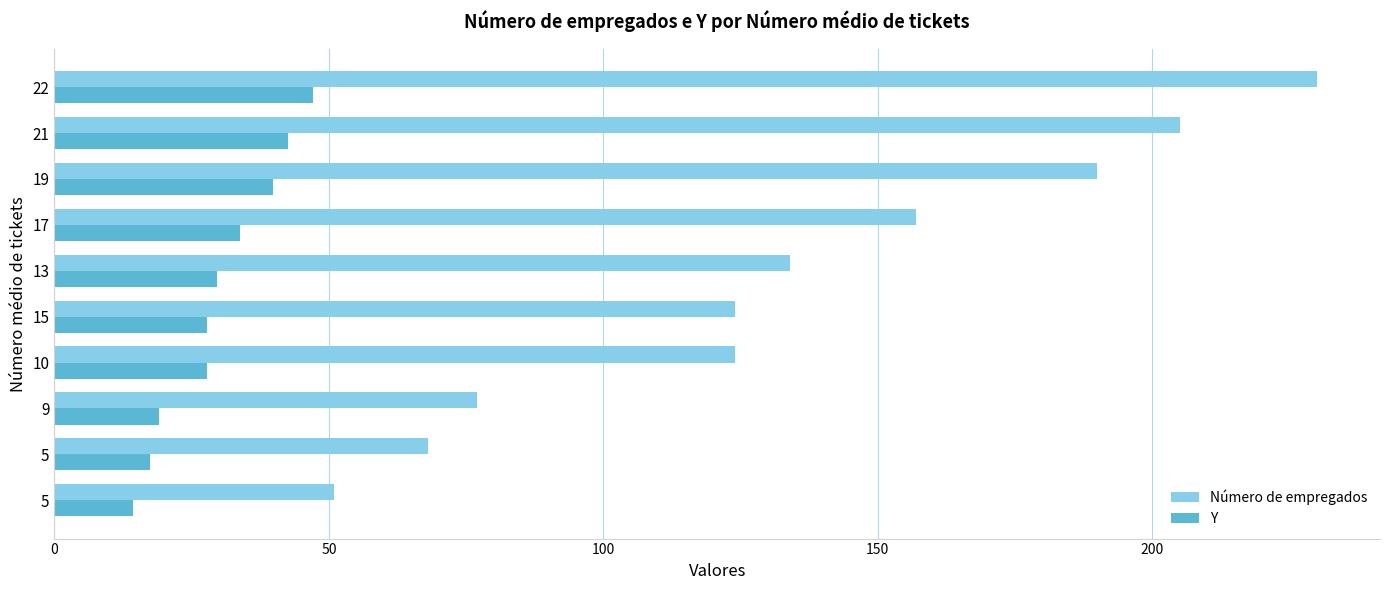

At which category does the chart reach its peak across all series?

22